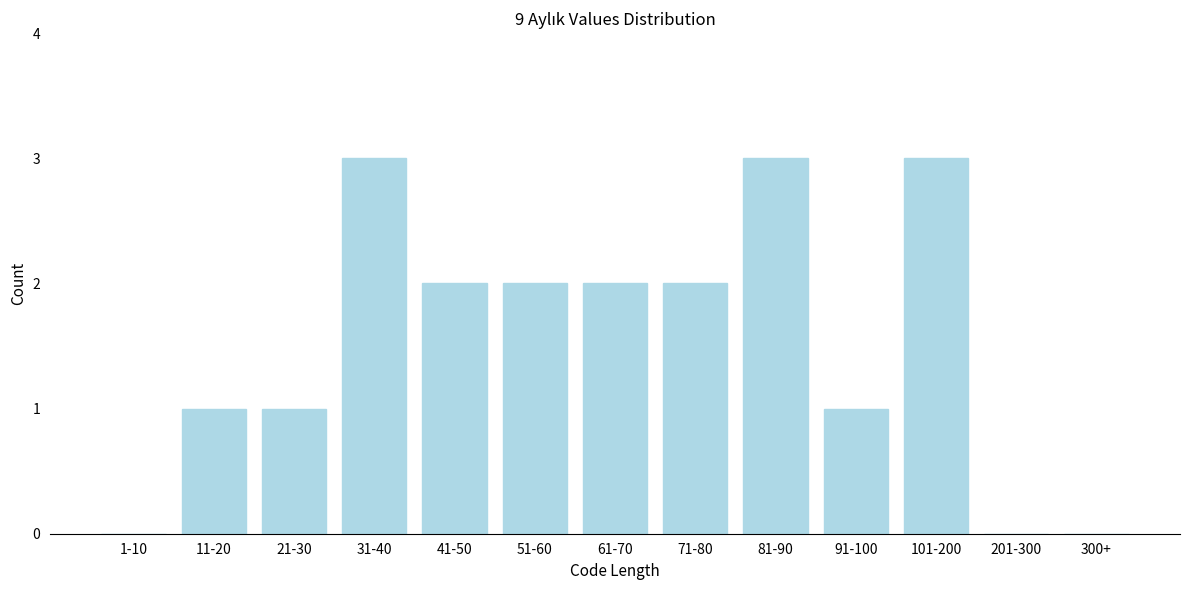

Reading left to right, list all the values displayed in this chart.

1-10=0	11-20=1	21-30=1	31-40=3	41-50=2	51-60=2	61-70=2	71-80=2	81-90=3	91-100=1	101-200=3	201-300=0	300+=0